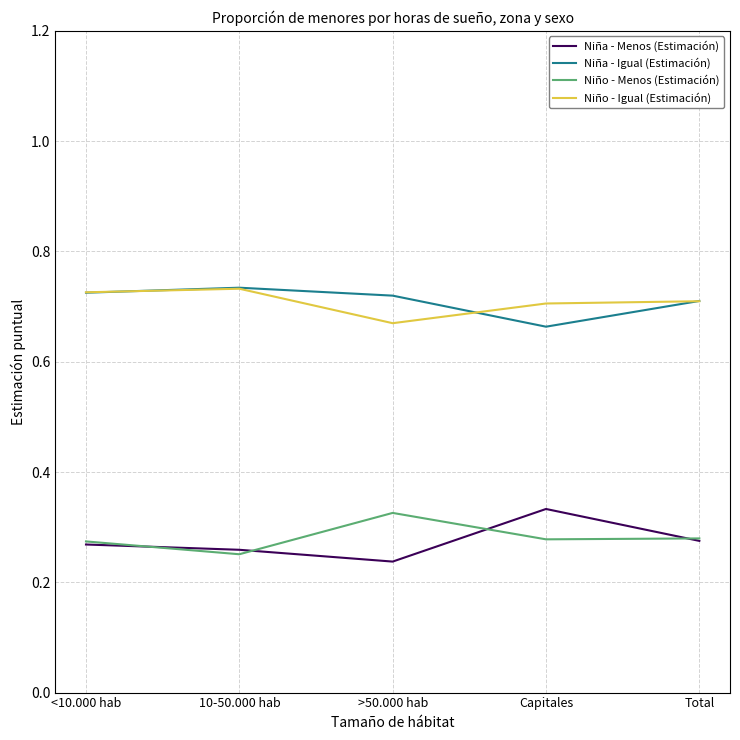

Count the number of data series in this chart.

4